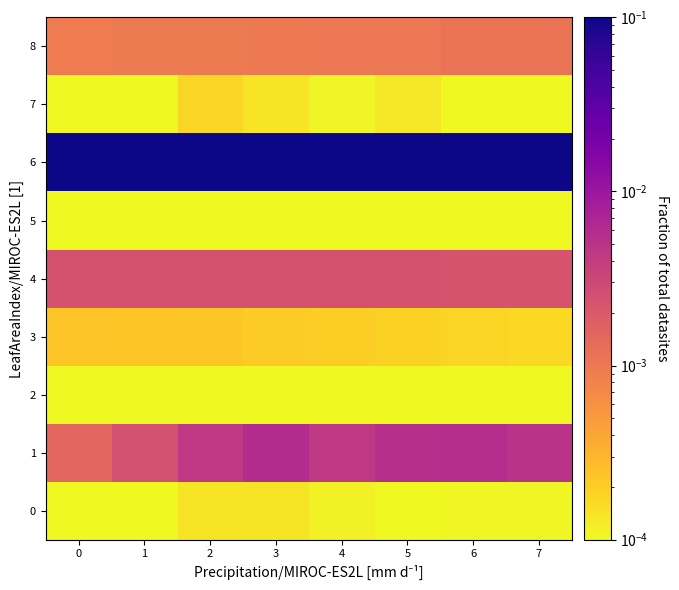

Count the number of categories in the chart.

8